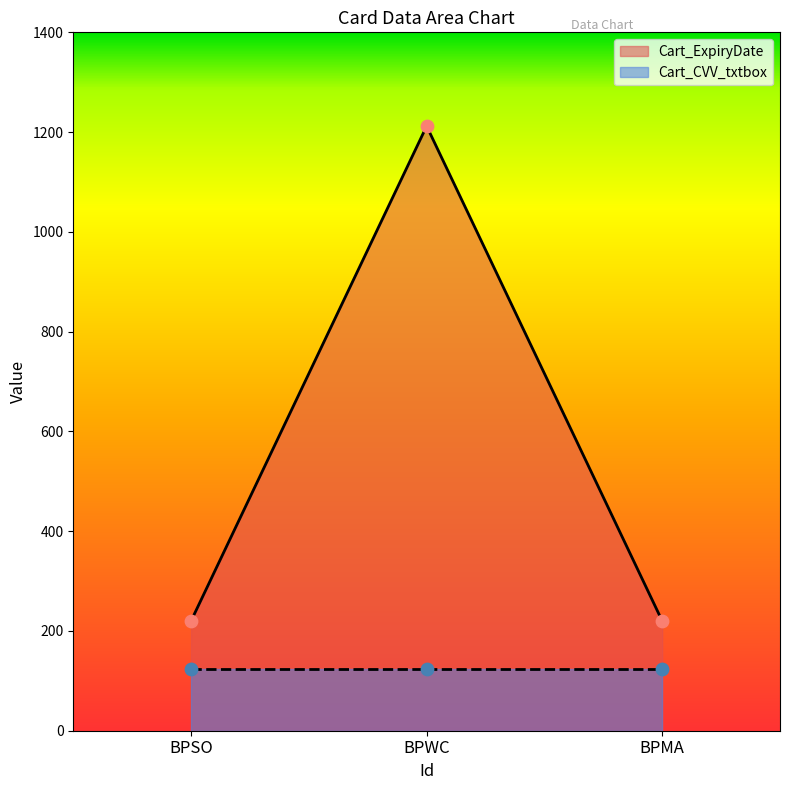

What is the ratio of the value at BPMA to the value at BPWC?

0.2